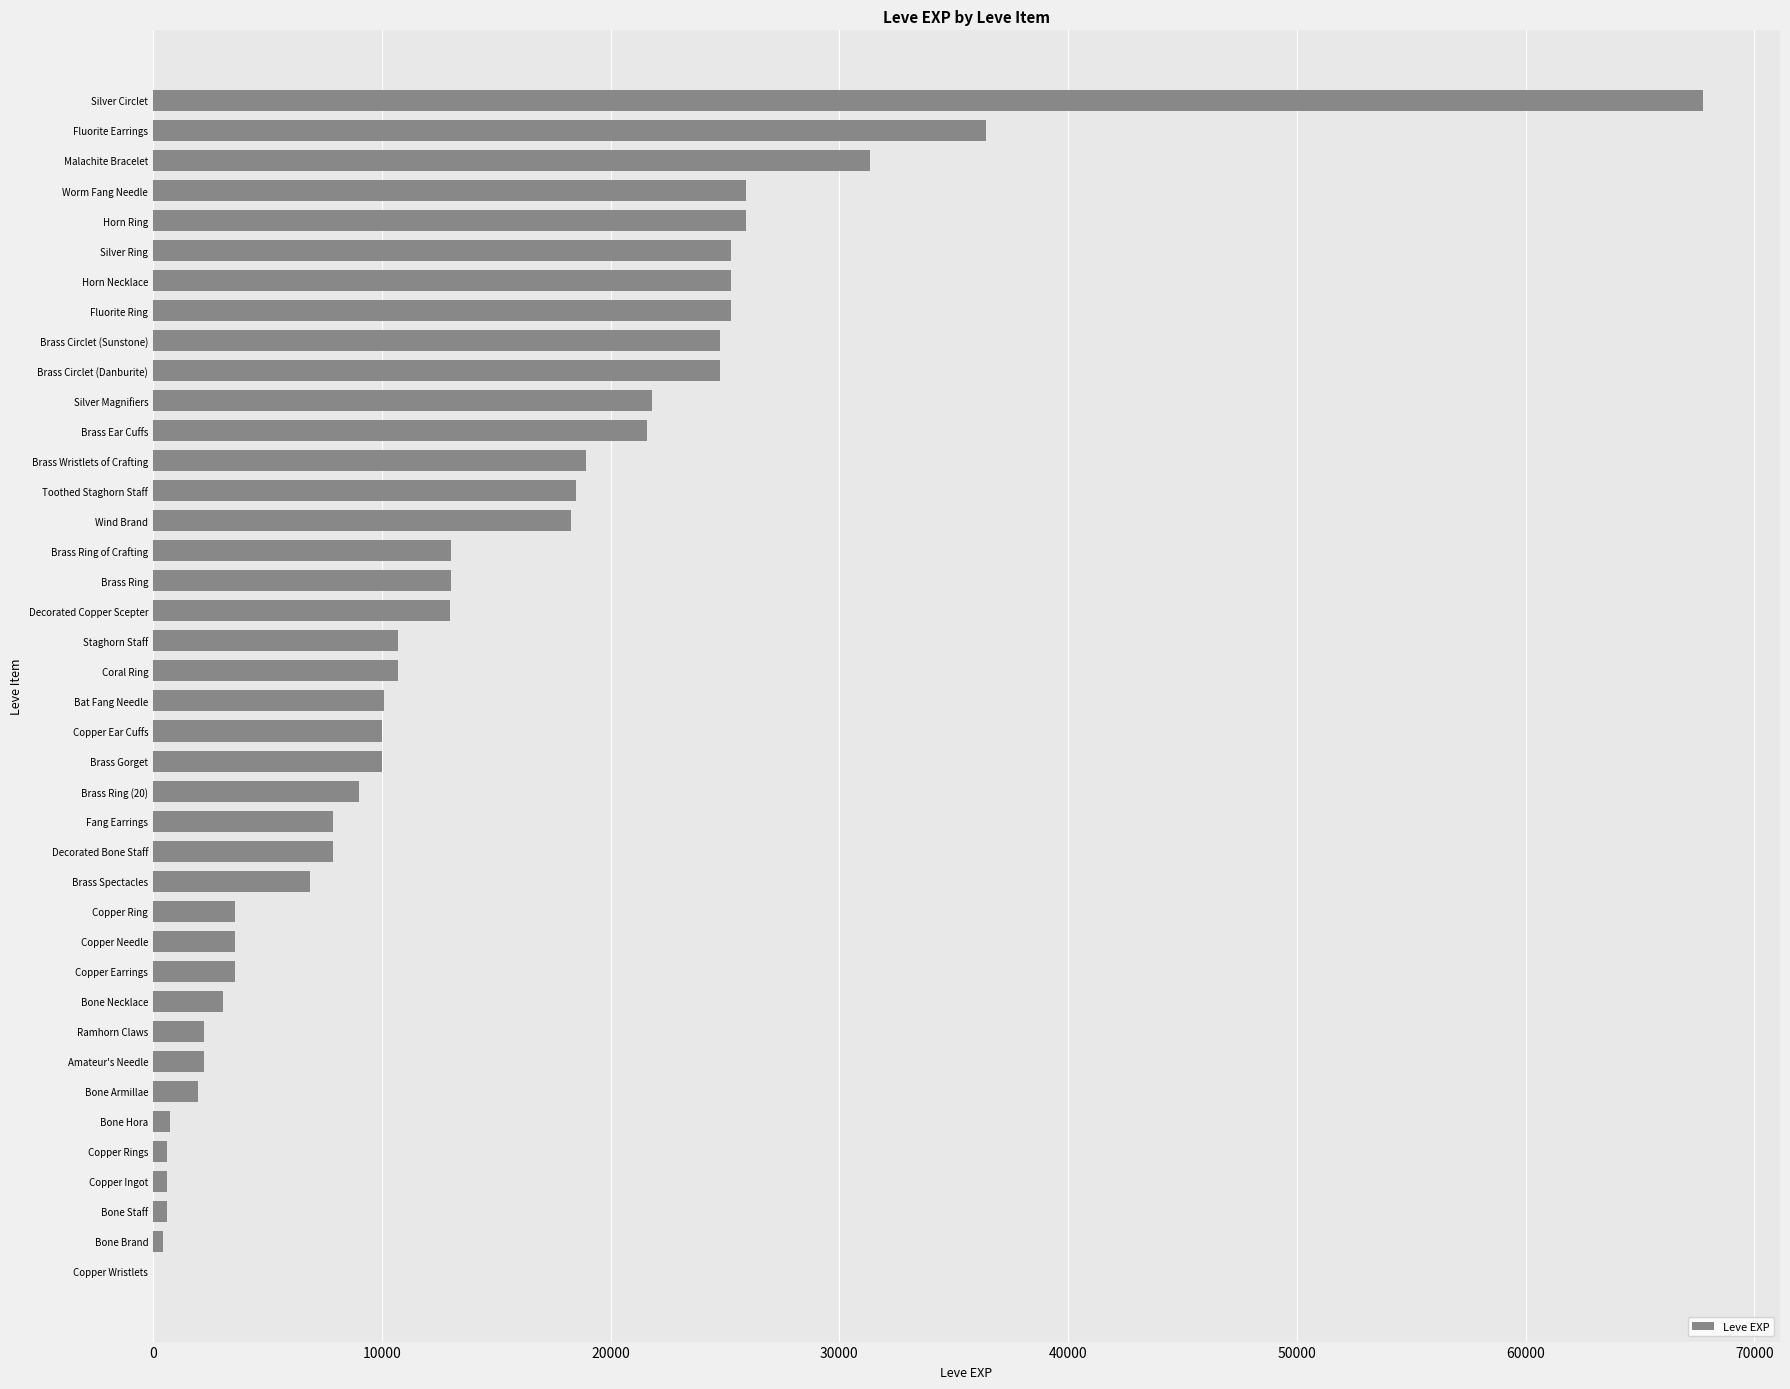

True or false: the data shows 36573 at Brass Ear Cuffs.

False